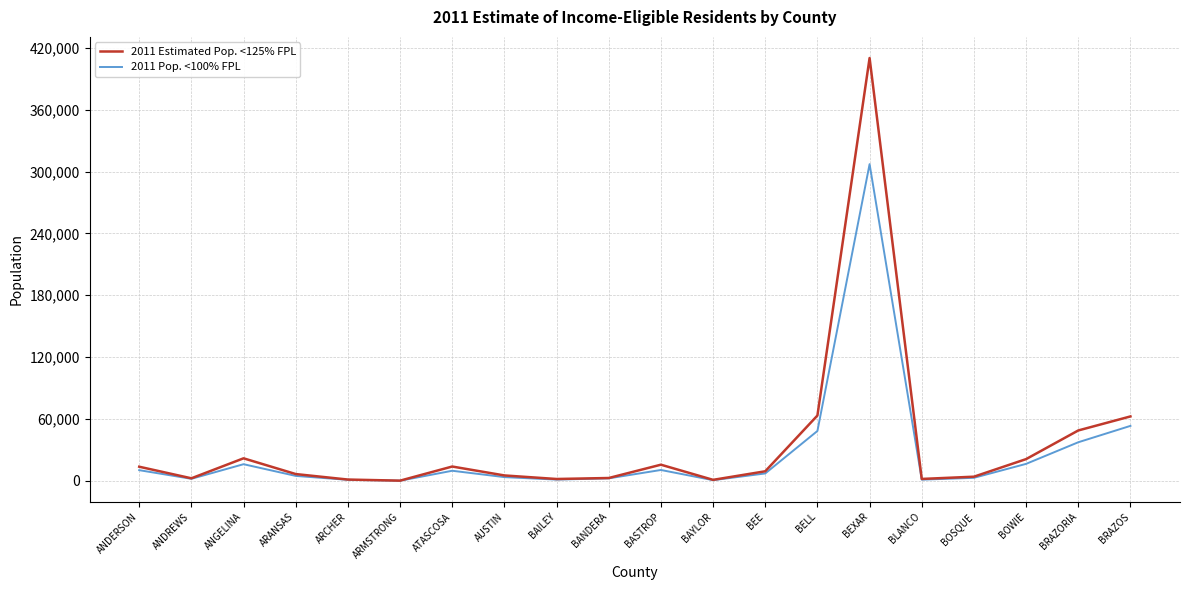

At which category is the sum across all series the highest?

BEXAR